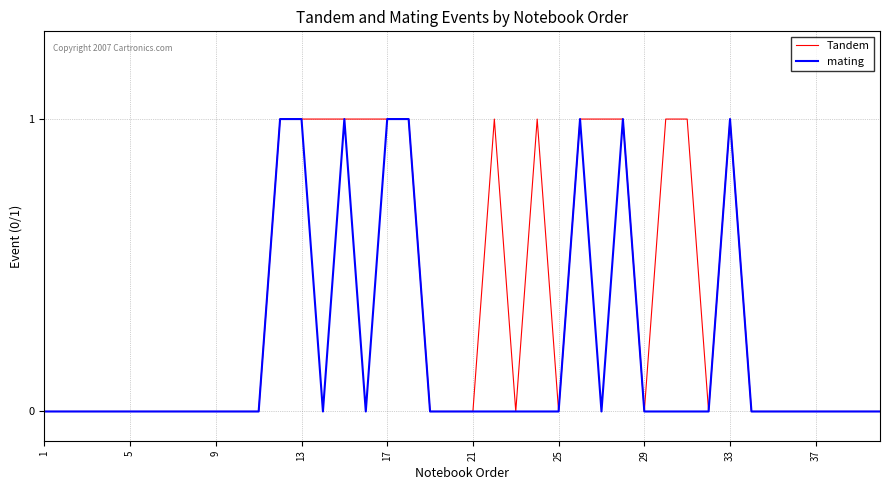

Which series has the largest total across all categories?

Tandem